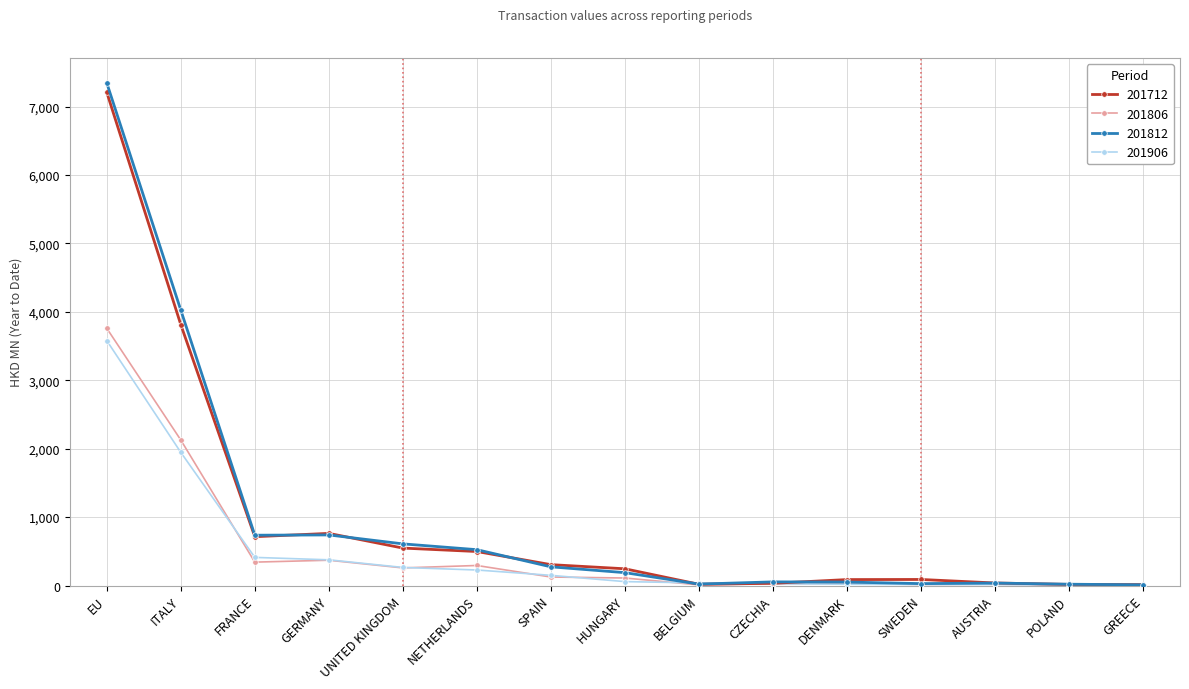

What is the spread (max minus min) of values at UNITED KINGDOM?

351.1